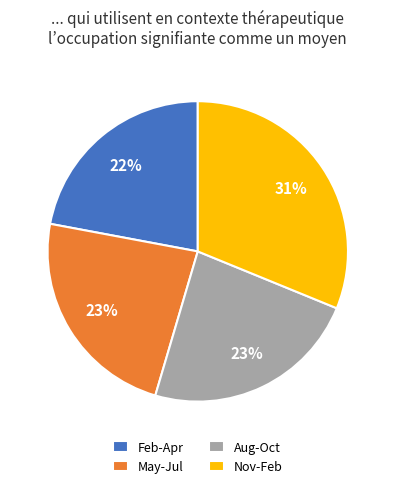

Is there a majority slice in this chart?

No